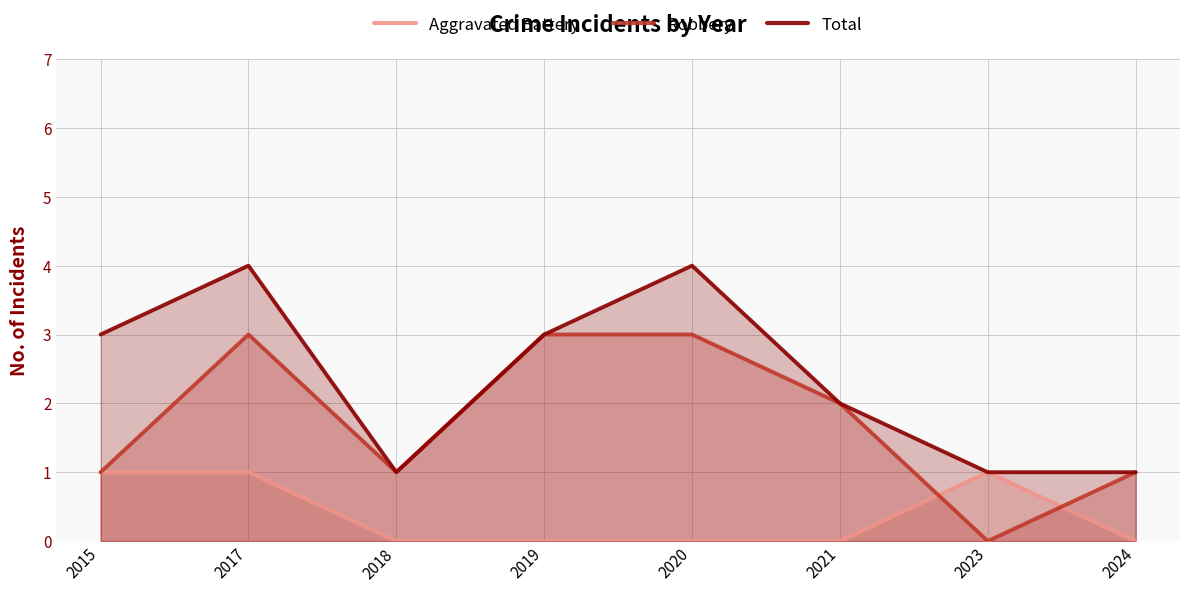

List the labels in order of Robbery value, largest first.

2017, 2019, 2020, 2021, 2015, 2018, 2024, 2023